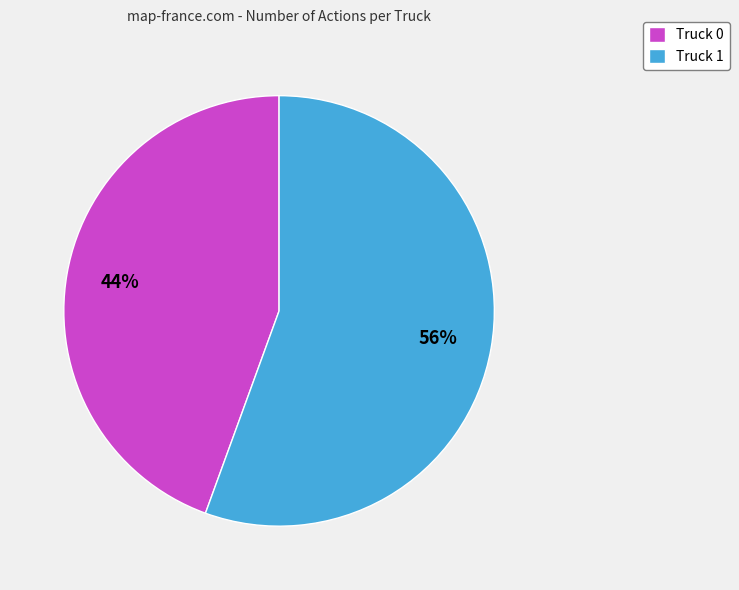

Which has a higher value, Truck 0 or Truck 1?

Truck 1